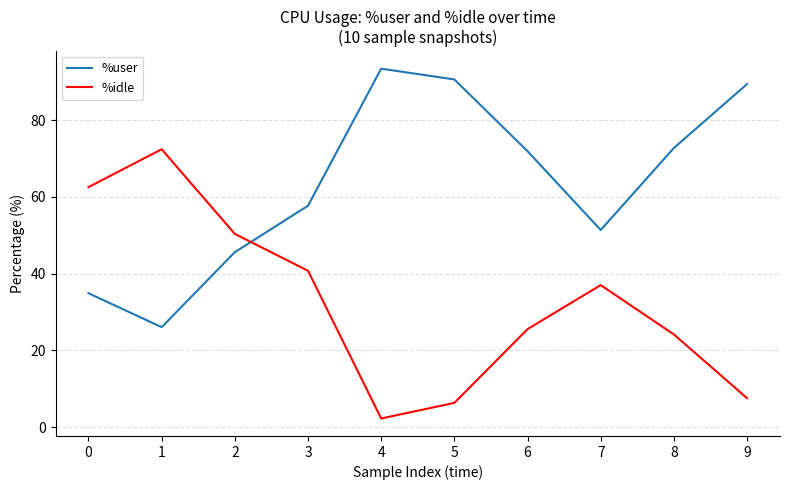

What is the minimum value shown in the chart?

2.3